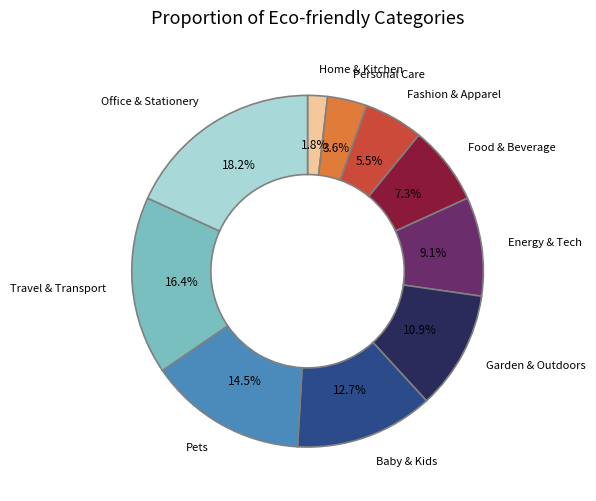

Does any single category account for the majority?

No